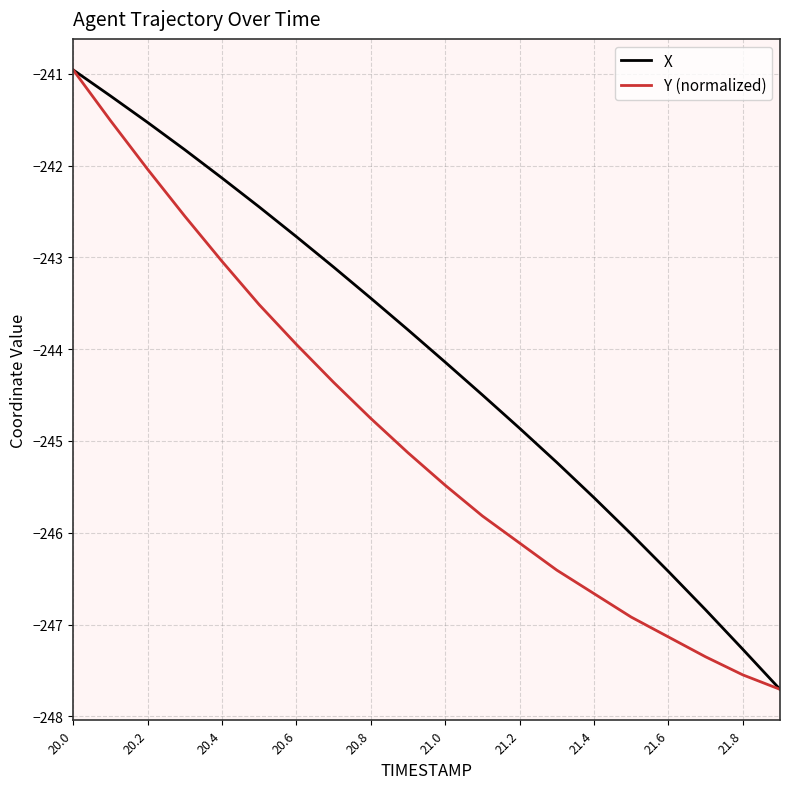

List the series in order of their overall mean, highest first.

X, Y (normalized)